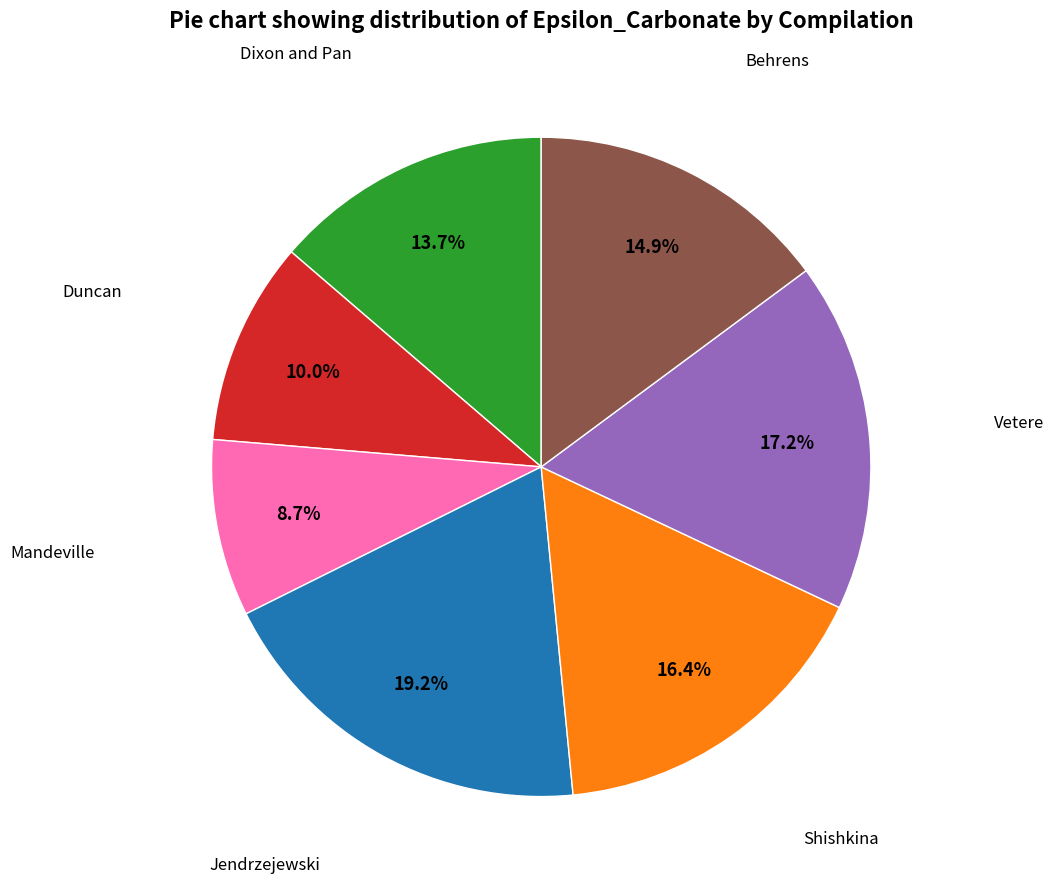

How many segments does this pie chart have?

7